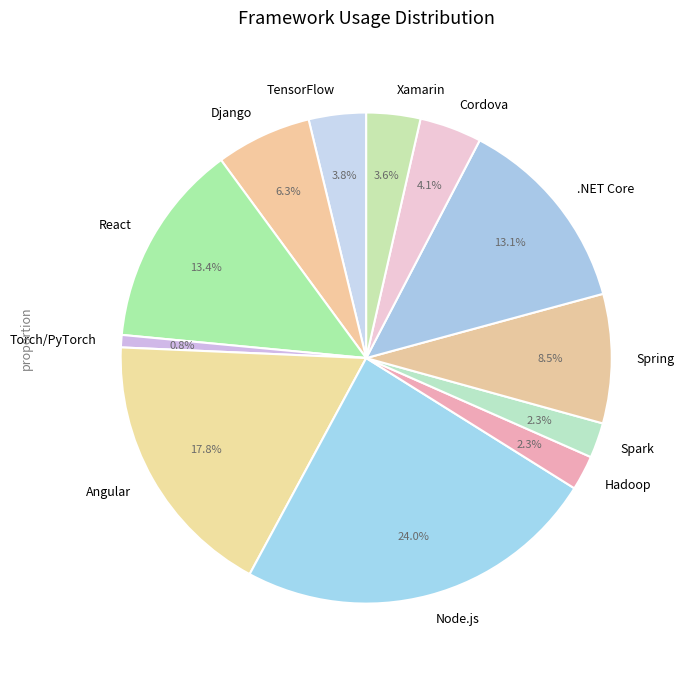

Approximately how many times larger is the value at Django compared to Node.js?

0.3